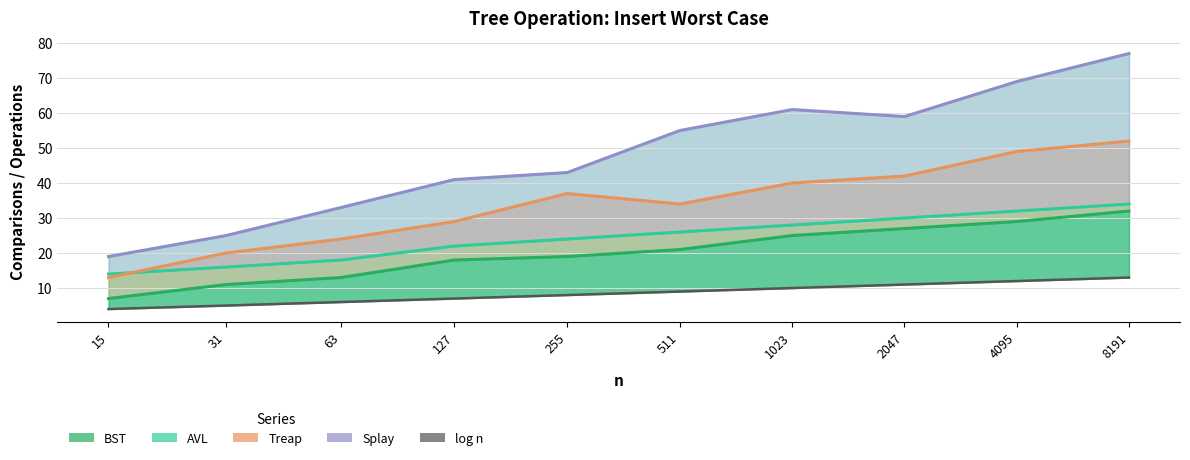

Does the chart display data point markers on the line(s)?

No